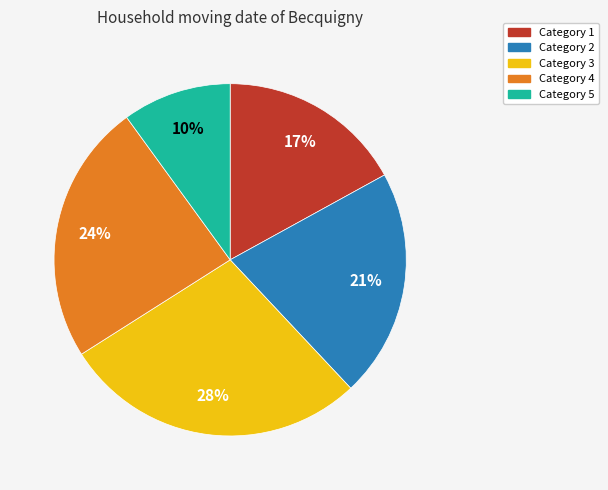

Does any single category account for the majority?

No